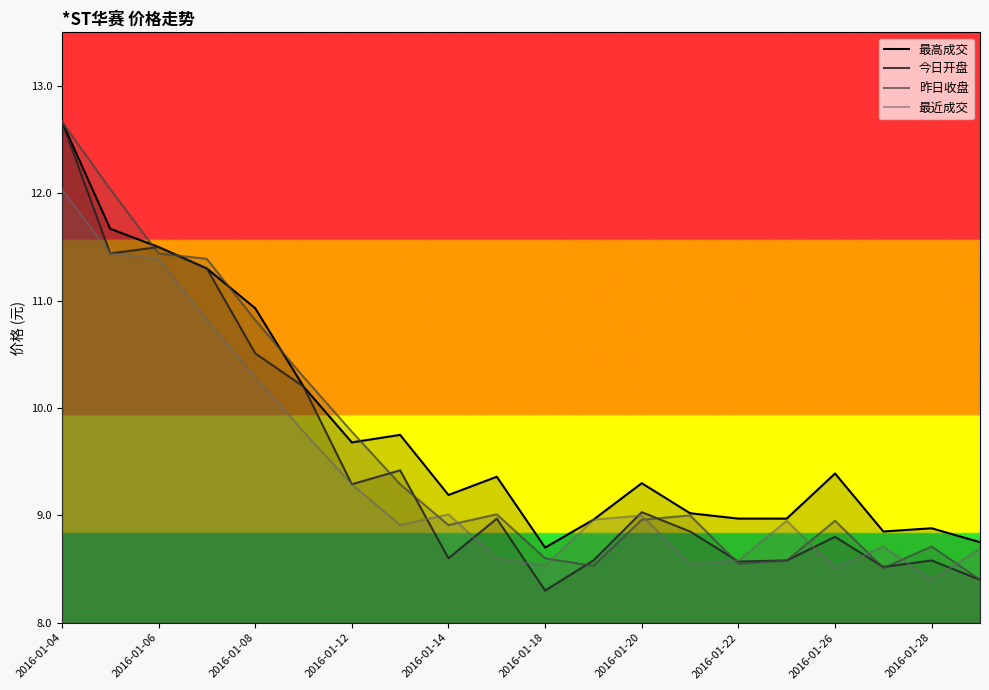

What are all the series names shown in the legend?

最高成交, 今日开盘, 昨日收盘, 最近成交